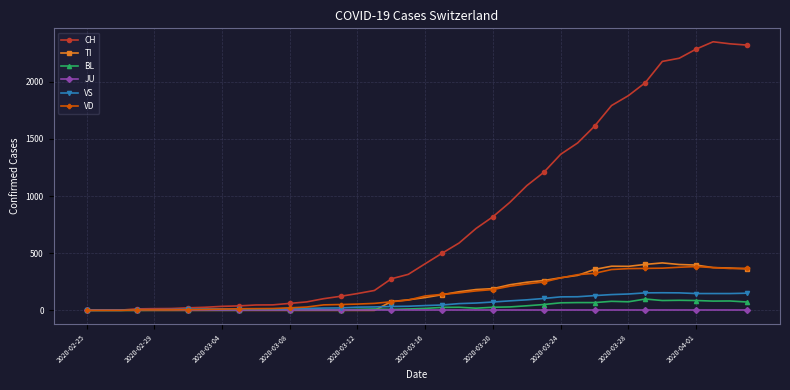

What is the sum of all CH values?

31580